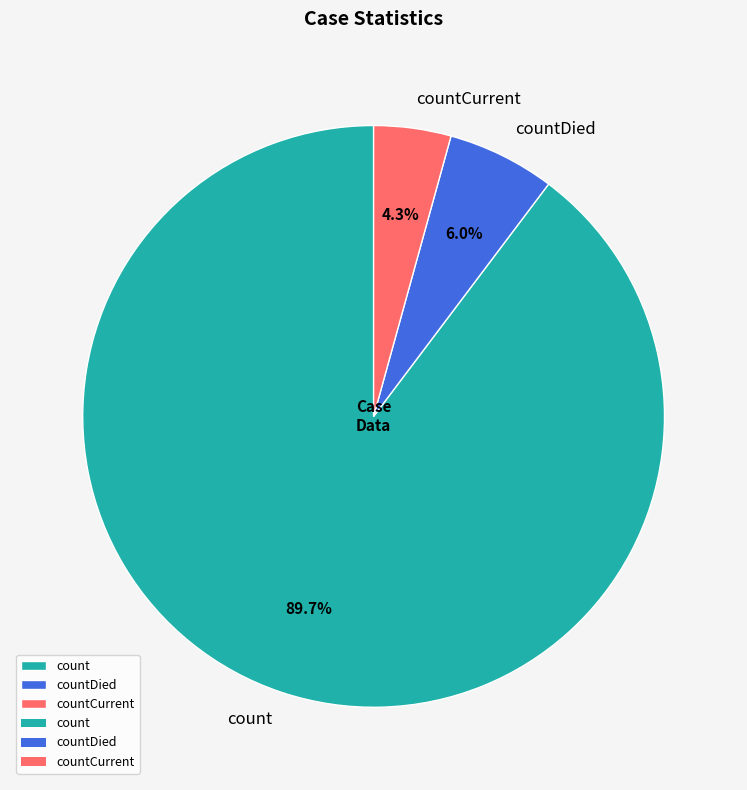

To the nearest percent, what percentage of the pie is count?

90%